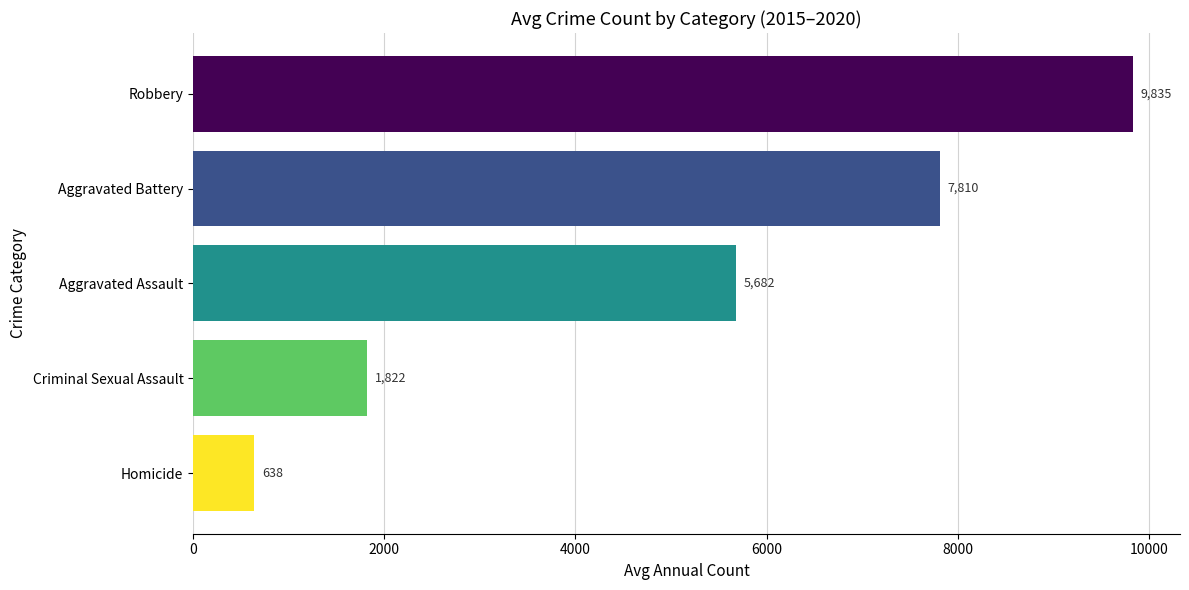

List the labels in order of value, smallest first.

Homicide, Criminal Sexual Assault, Aggravated Assault, Aggravated Battery, Robbery